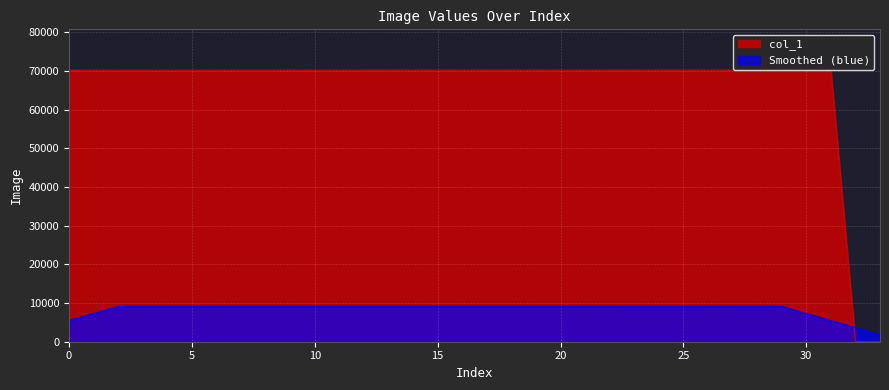

What is the sum of all values?

2247044